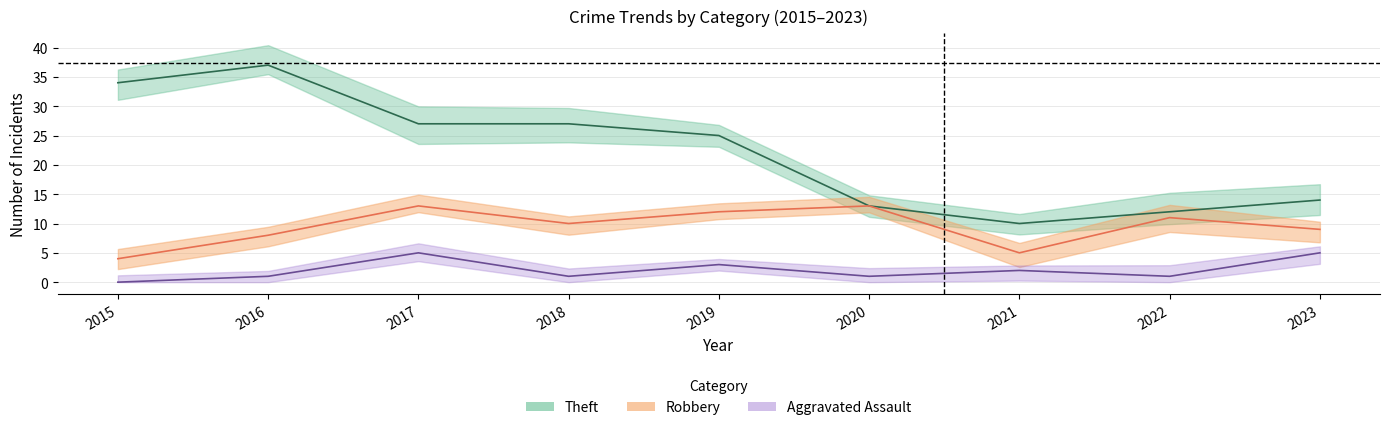

True or false: Aggravated Assault and Theft cross at least once.

False